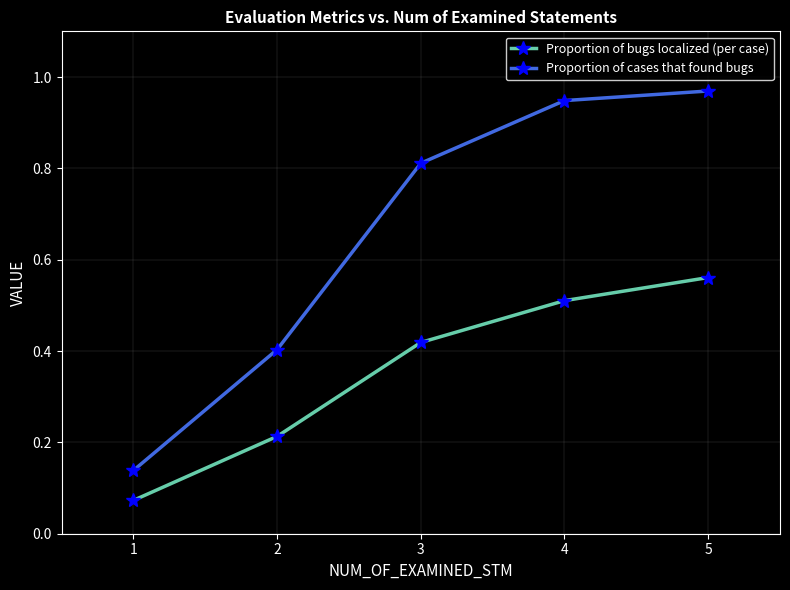

Count the Proportion of bugs localized (per case) values in the range 0 to 1.

5